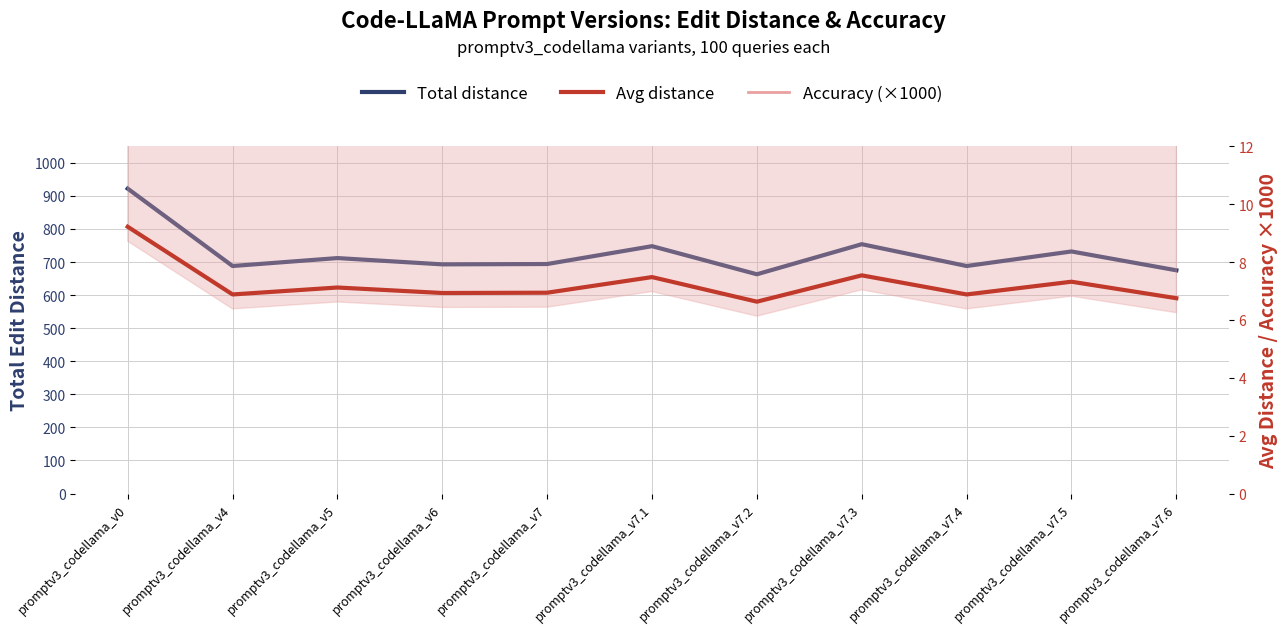

Does the chart have visible grid lines?

Yes